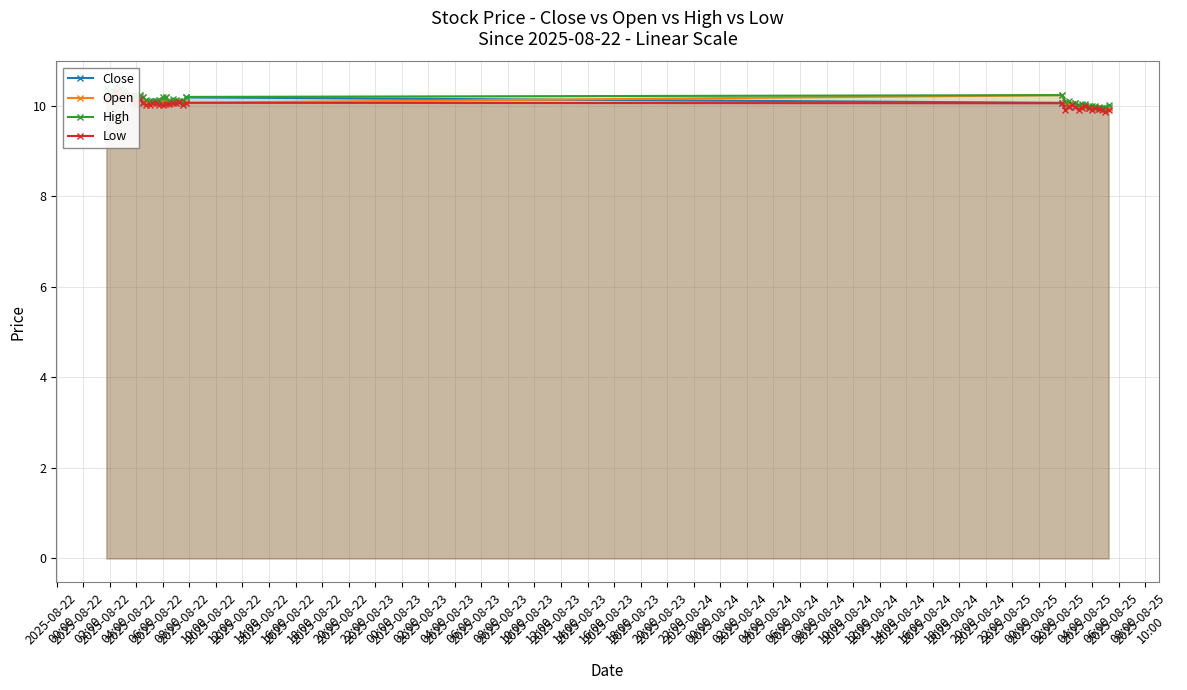

Reading left to right, extract all data points from this chart.

Close: 10.1	10.2	10.3	10.3	10.2	10.3	10.2	10.2	10.1	10.2	10.2	10.1	10.1	10.1	10.1	10.1	10.1	10.1	10.1	10.1	10.1	10.1	10.1	10.1	10.2	10.1	10.0	10.0	10.0	10.0	10.0	10.0	10.0	9.9	9.9	9.9	9.9	9.9	9.9	10.0
Open: 10.2	10.2	10.2	10.3	10.3	10.2	10.2	10.2	10.2	10.1	10.2	10.2	10.1	10.1	10.1	10.1	10.1	10.1	10.2	10.1	10.1	10.1	10.1	10.1	10.1	10.2	10.1	10.0	10.0	10.1	10.0	10.0	10.0	10.0	9.9	10.0	9.9	9.9	9.9	9.9
High: 10.4	10.2	10.3	10.4	10.4	10.3	10.3	10.2	10.2	10.2	10.2	10.2	10.1	10.1	10.1	10.1	10.1	10.2	10.2	10.1	10.1	10.1	10.1	10.1	10.2	10.2	10.1	10.1	10.0	10.1	10.0	10.0	10.0	10.0	10.0	10.0	10.0	9.9	9.9	10.0
Low: 10.1	10.1	10.2	10.3	10.1	10.2	10.2	10.2	10.1	10.0	10.1	10.1	10.0	10.0	10.1	10.1	10.0	10.0	10.0	10.0	10.1	10.1	10.1	10.0	10.1	10.1	9.9	10.0	10.0	10.0	9.9	9.9	10.0	9.9	9.9	9.9	9.9	9.9	9.9	9.9